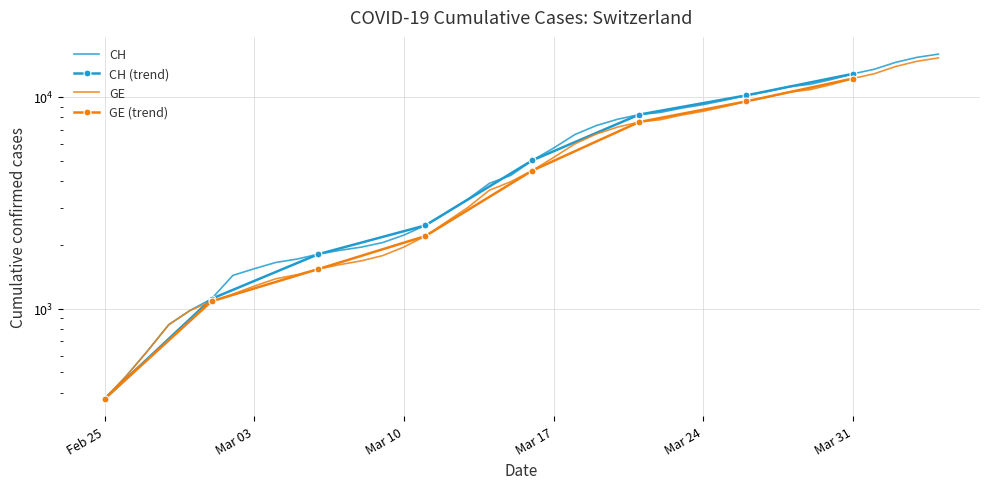

The value of CH at Feb 25 is 375. True or false?

True